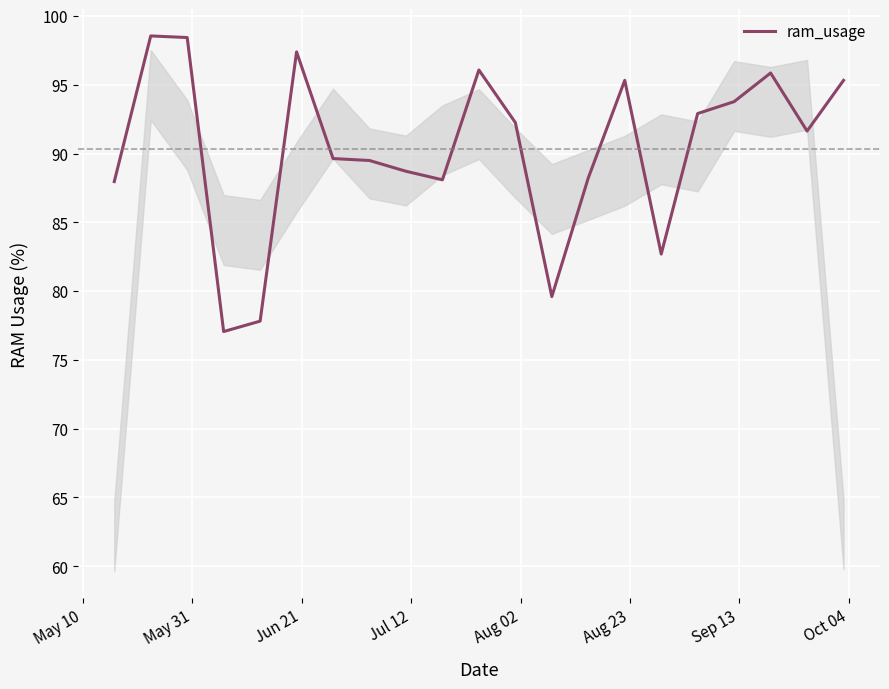

What is the difference between the maximum and minimum values?

21.5